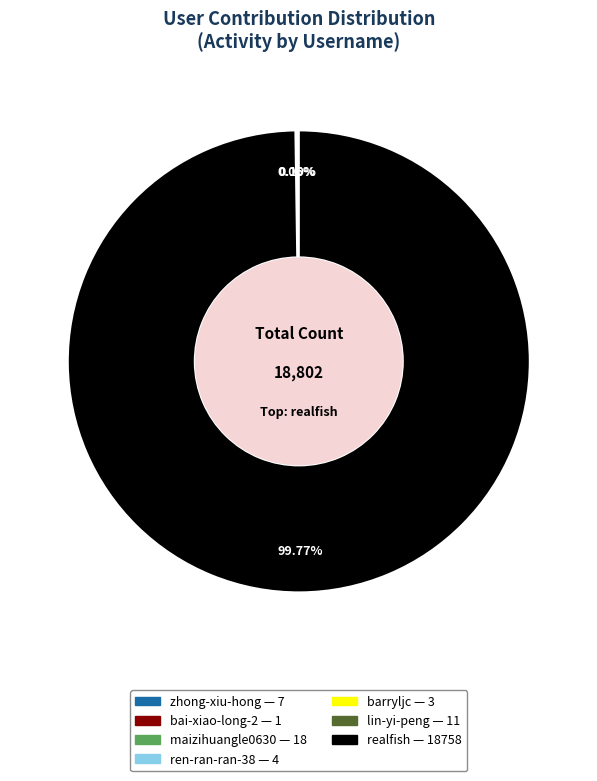

Which slice represents more than half of the pie?

realfish